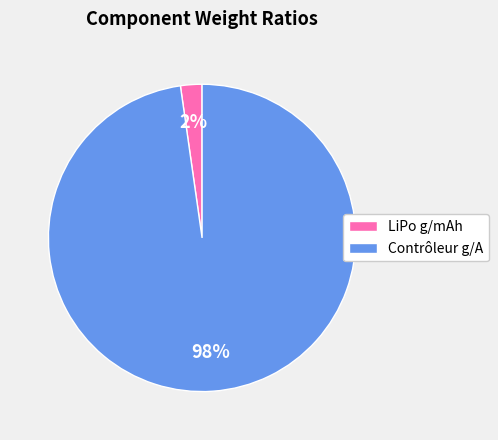

Rank the categories by value from highest to lowest.

Contrôleur g/A, LiPo g/mAh